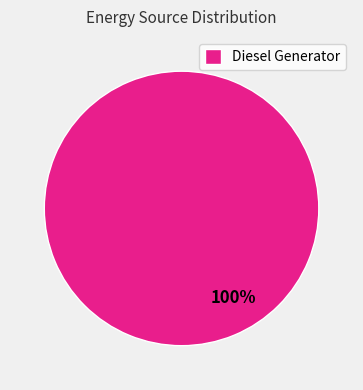

How many segments does this pie chart have?

1